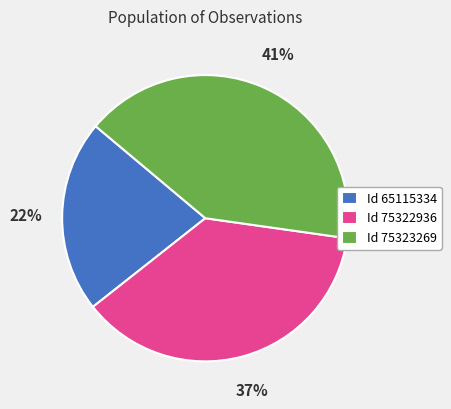

Is it true that Id 75323269 is 34% of the pie?

False